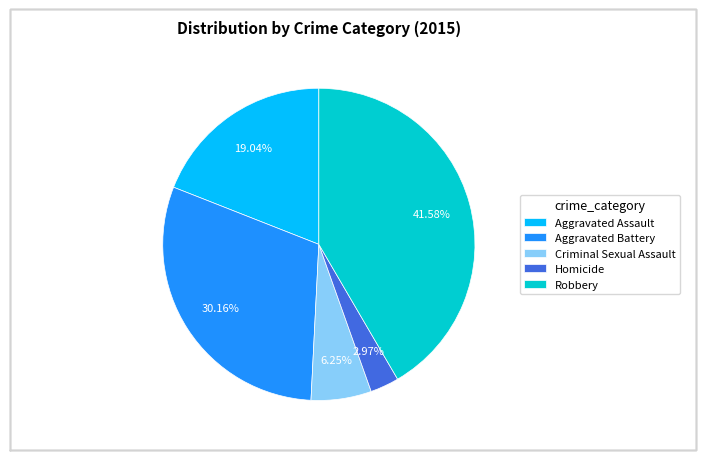

Rank the categories by value from lowest to highest.

Homicide, Criminal Sexual Assault, Aggravated Assault, Aggravated Battery, Robbery